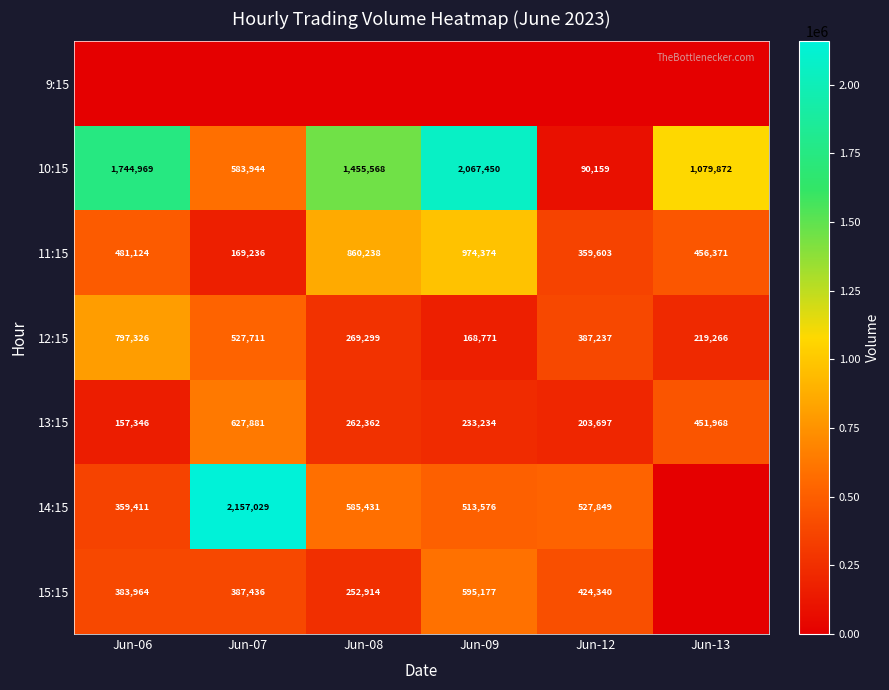

List the labels in order of 12:15 value, largest first.

Jun-06, Jun-07, Jun-12, Jun-08, Jun-13, Jun-09